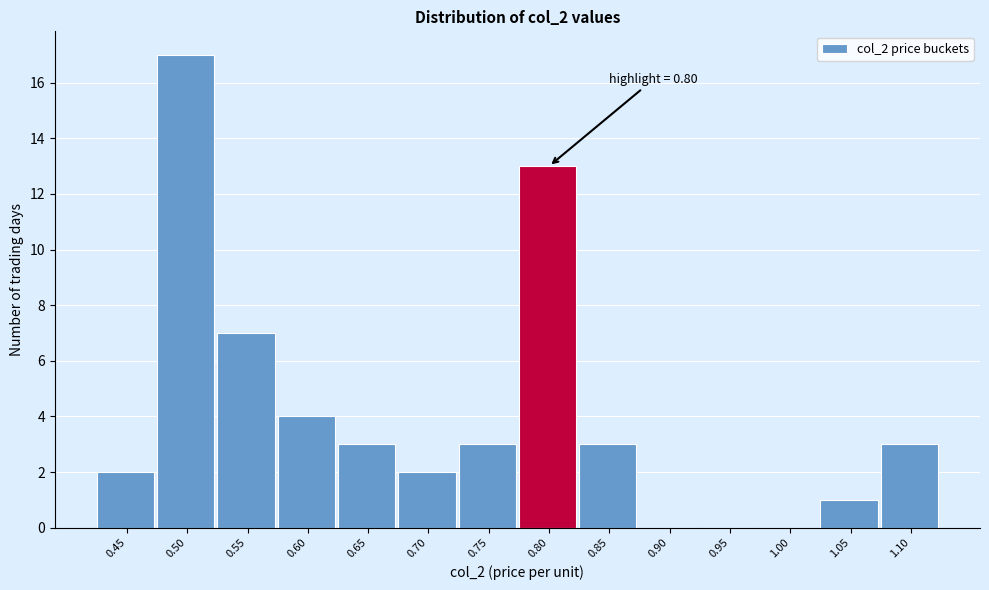

Reading left to right, what are all the values shown in this chart?

0.45=2	0.50=17	0.55=7	0.60=4	0.65=3	0.70=2	0.75=3	0.80=13	0.85=3	0.90=0	0.95=0	1.00=0	1.05=1	1.10=3